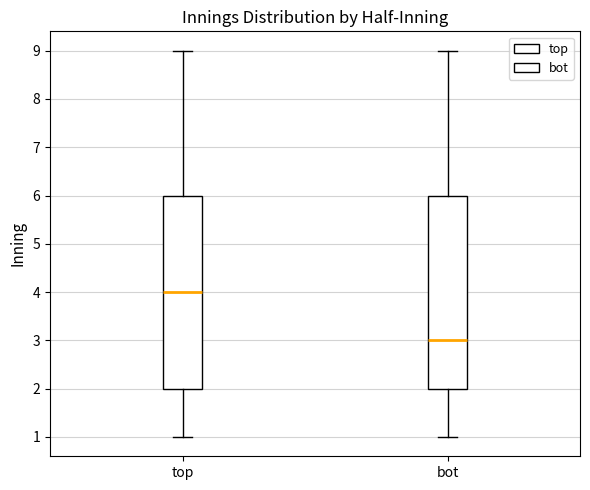

Reading left to right, transcribe this box plot: for each box, give where its median line is, the range the box spans, and where its two whiskers end, as read against the y-axis. The values are not printed on the chart, so give them approximately, as read against the axis.

top: median 4, box 2 to 6, whiskers 1 to 9
bot: median 3, box 2 to 6, whiskers 1 to 9